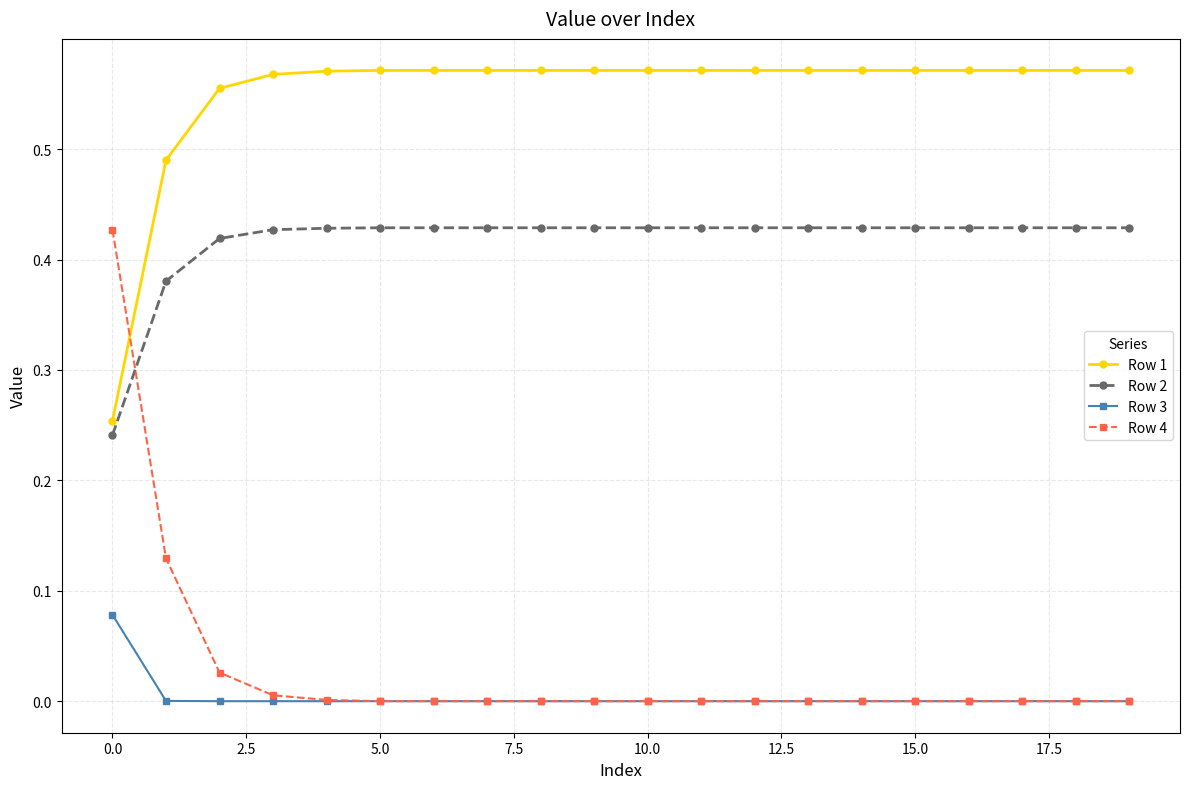

Which series has the largest total across all categories?

Row 1